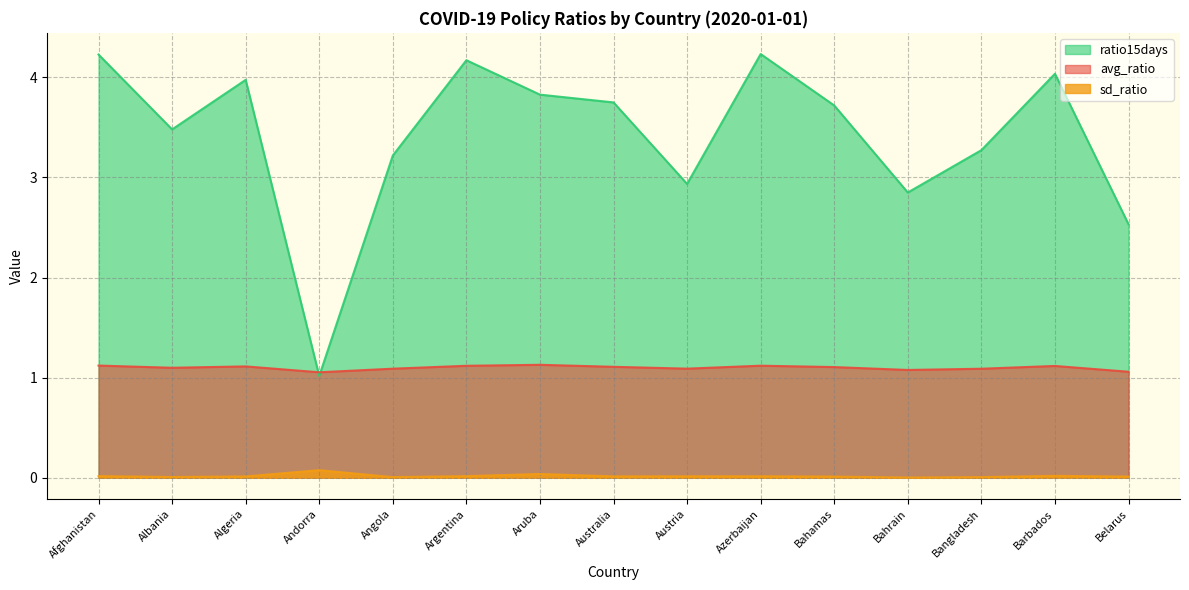

How many interior local peaks does the avg_ratio series have?

4